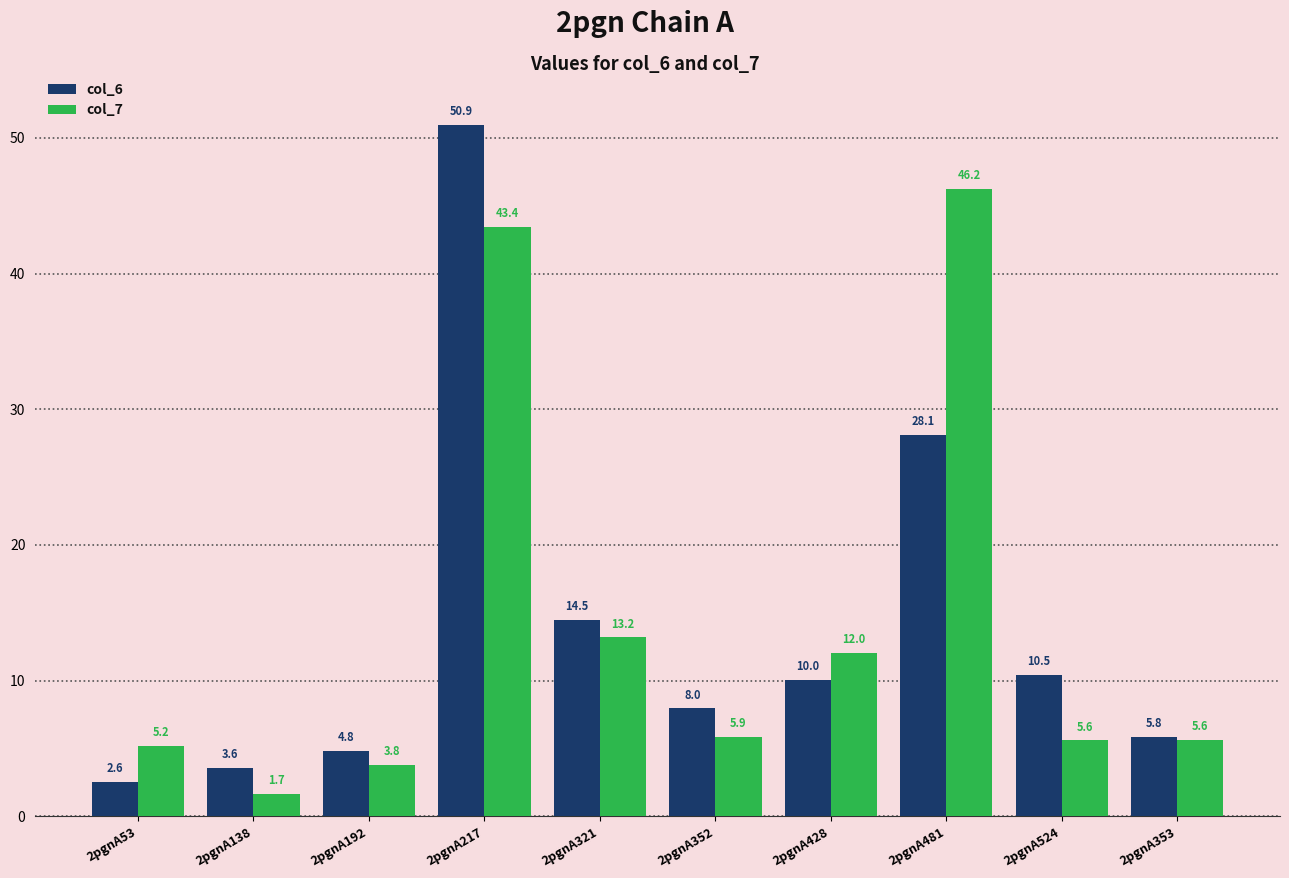

What is the label of the 8th bar from the right?

2pgnA192